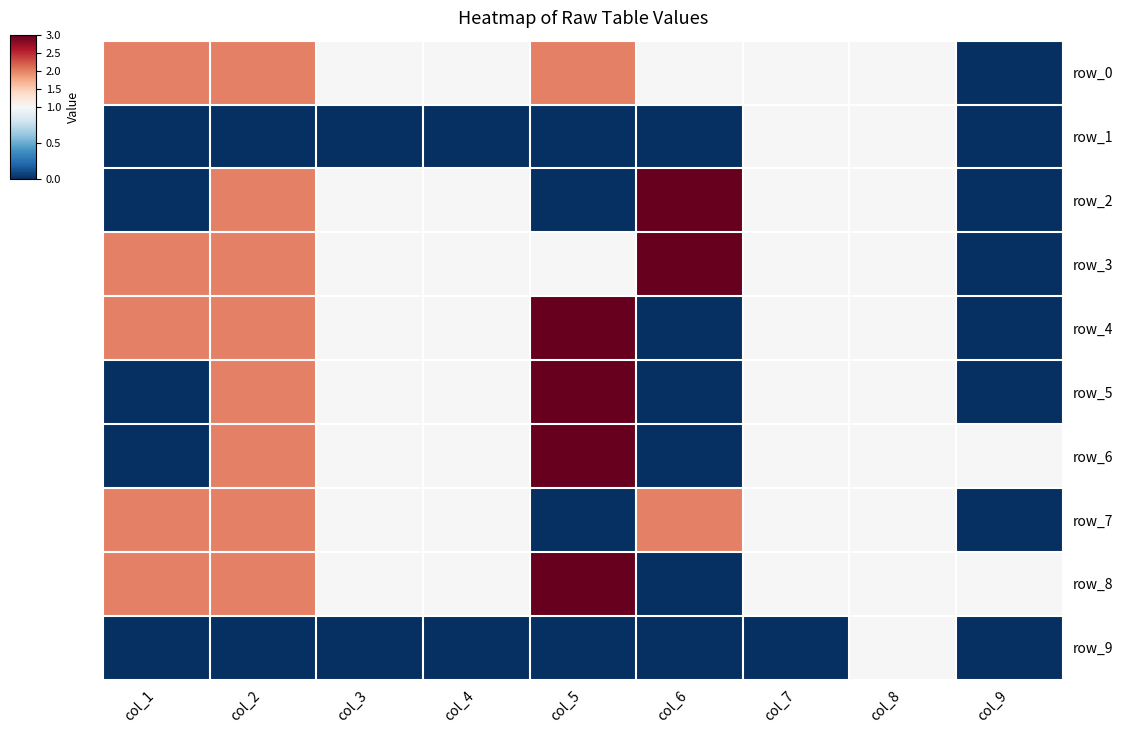

Count the number of data series in this chart.

10